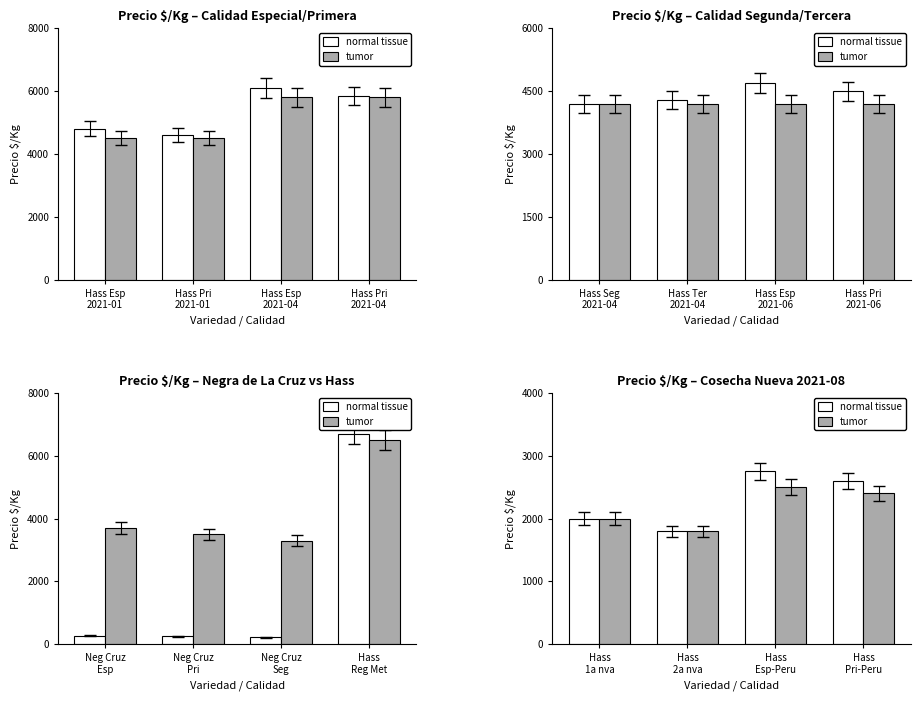

Between Hass 1a nva and Hass 2a nva, which is larger?

Hass 1a nva